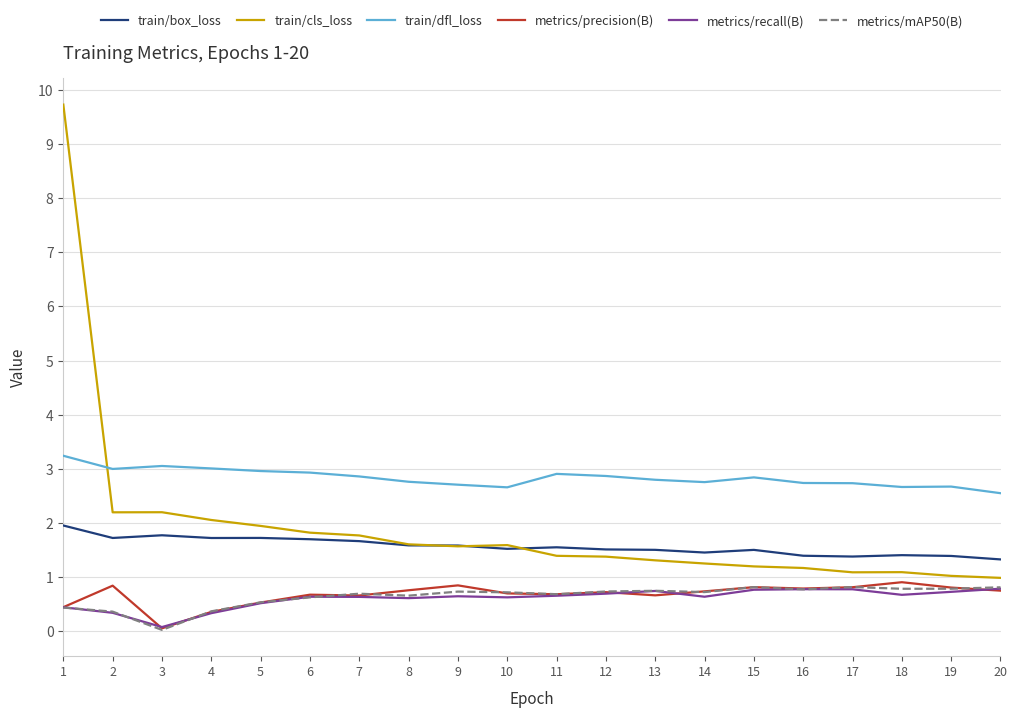

Which series has the largest total across all categories?

train/dfl_loss